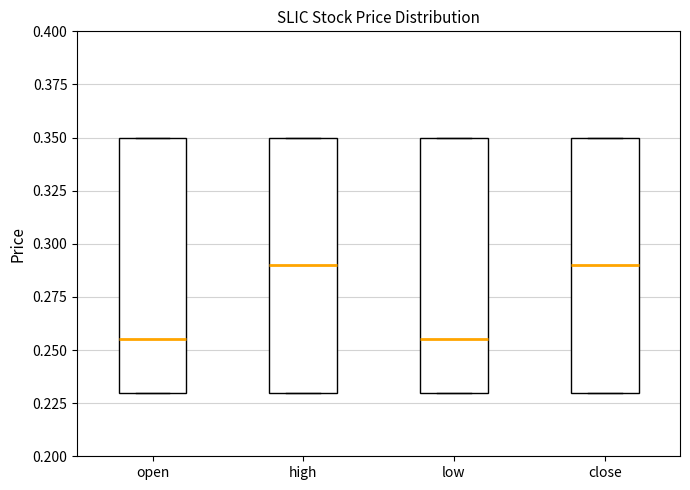

Reading left to right, read every box against the y-axis: the position of its median line, the range the box covers, and the ends of its whiskers. The values are not printed on the chart, so give them approximately, as read against the axis.

open: median 0.255, box 0.230 to 0.350, whiskers 0.230 to 0.350
high: median 0.290, box 0.230 to 0.350, whiskers 0.230 to 0.350
low: median 0.255, box 0.230 to 0.350, whiskers 0.230 to 0.350
close: median 0.290, box 0.230 to 0.350, whiskers 0.230 to 0.350